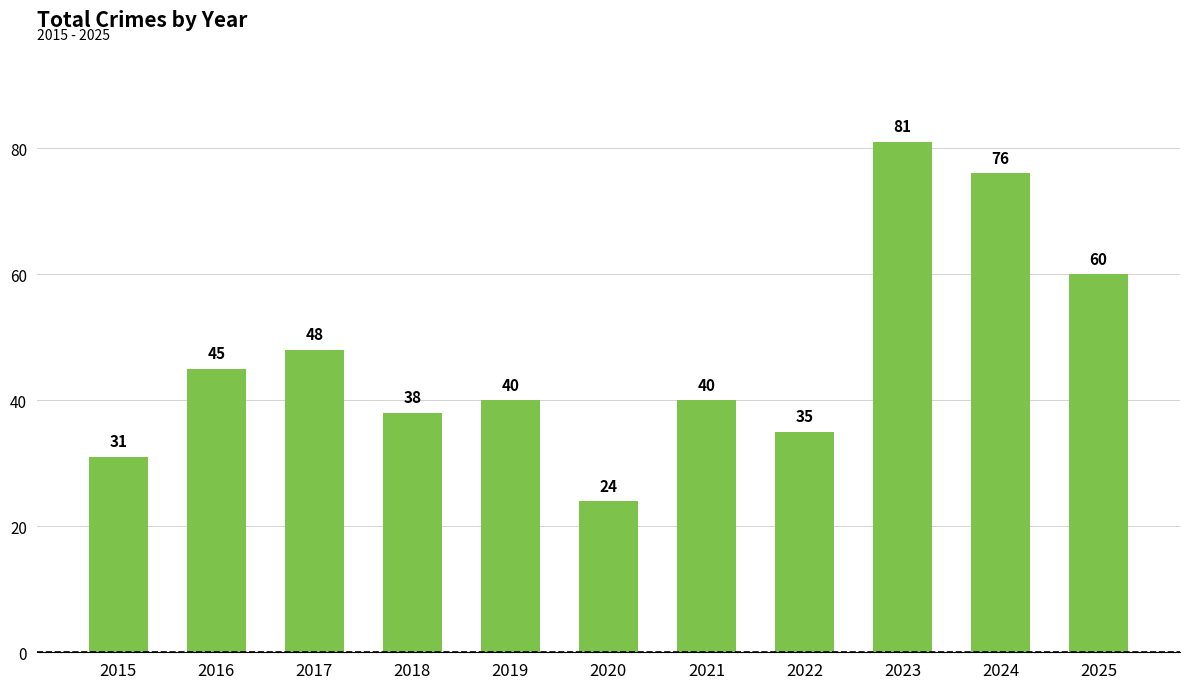

Reading right to left, extract all data points from this chart.

2025=60	2024=76	2023=81	2022=35	2021=40	2020=24	2019=40	2018=38	2017=48	2016=45	2015=31